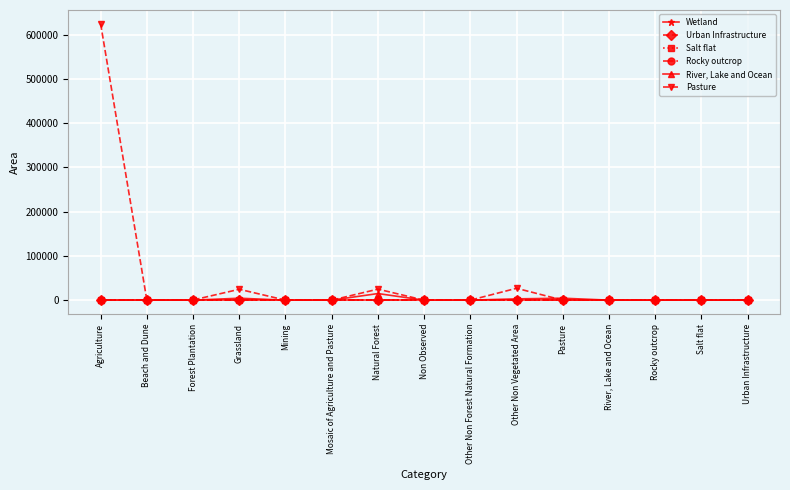

What is the label of the 5th point from the left?

Mining